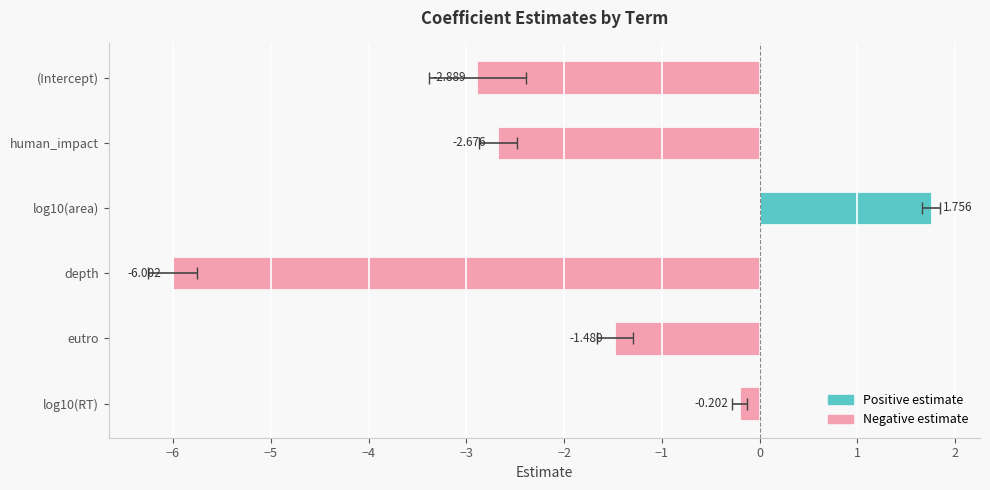

What is the difference between the maximum and minimum values?

7.8